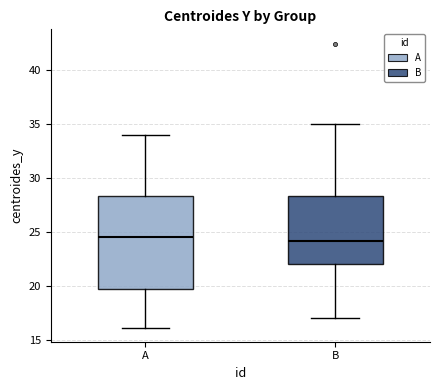

Comparing the boxes themselves (not the whiskers), which one is the tallest?

A